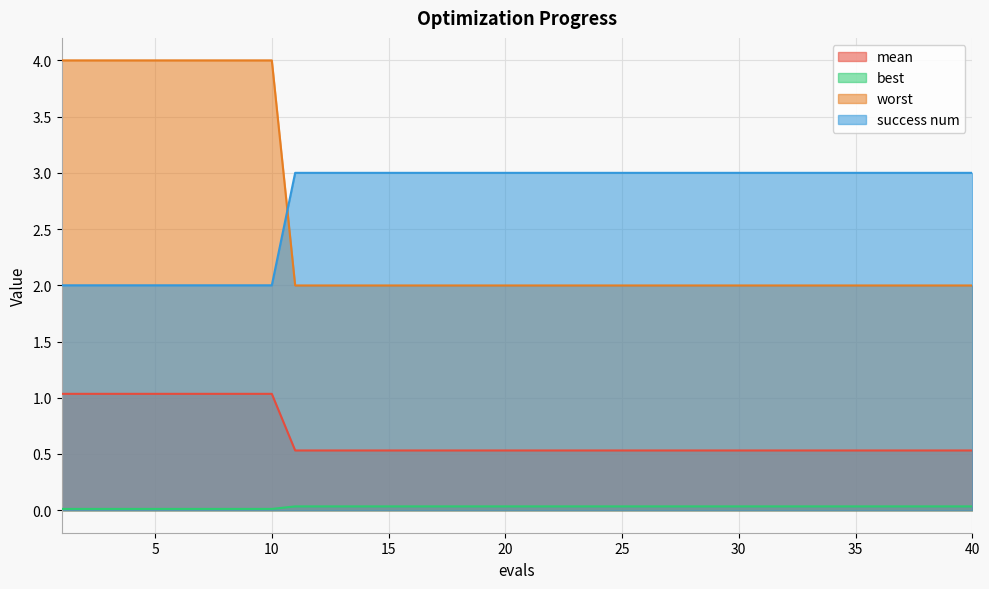

True or false: worst and mean cross at least once.

False